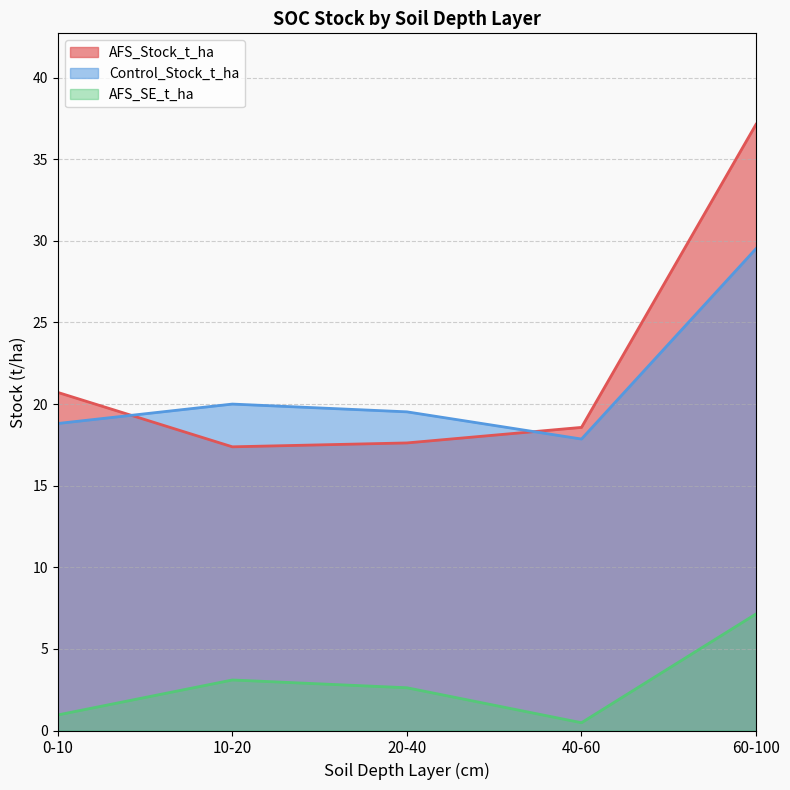

How many lines are shown in the chart?

3